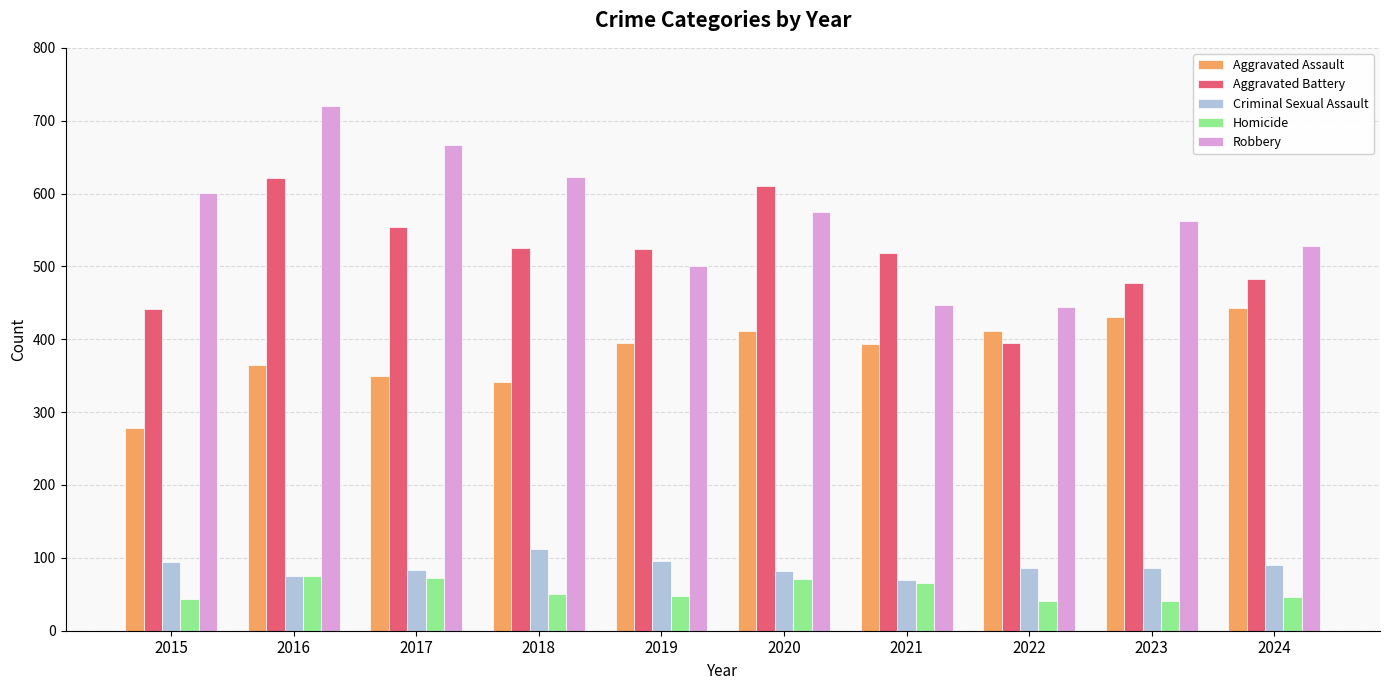

At how many categories does at least one series exceed 368?

10